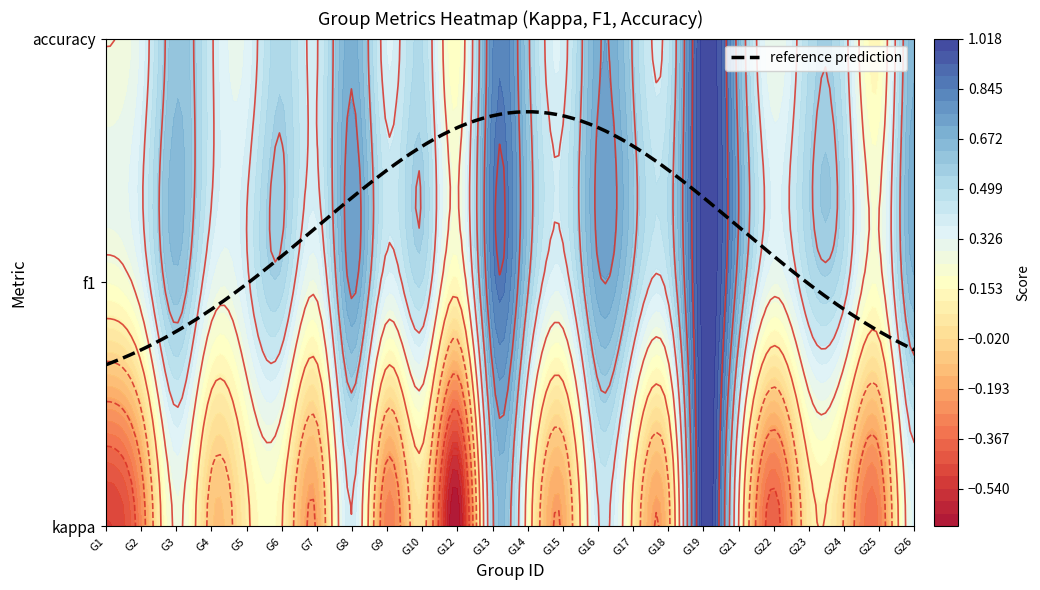

The value at 2 is -0.3. True or false?

True